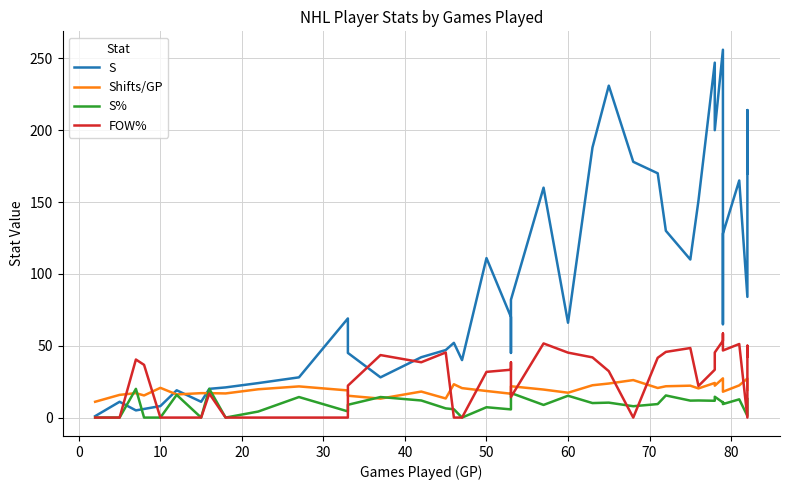

How many intersections are there between S and FOW%?

4